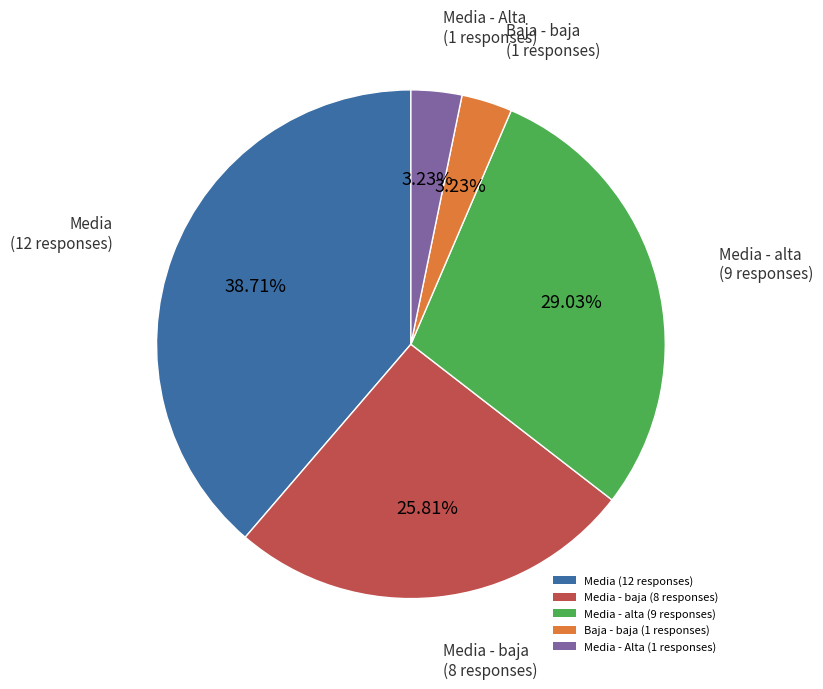

To the nearest percent, what is the difference between the largest and smallest slice percentages?

35%